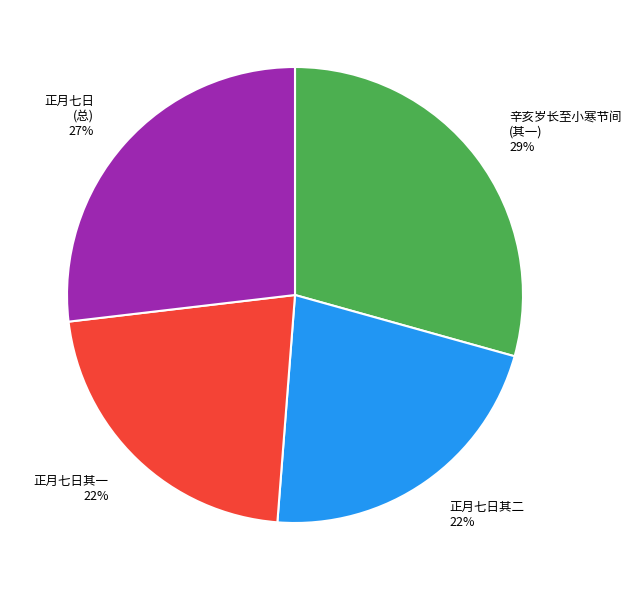

What percentage is the 正月七日其二 slice, to the nearest percent?

22%